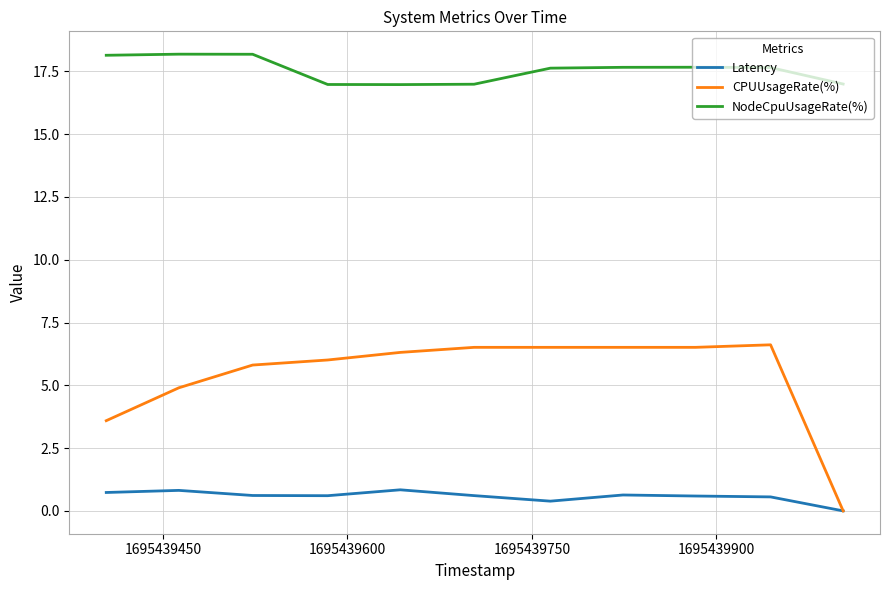

How many lines are shown in the chart?

3